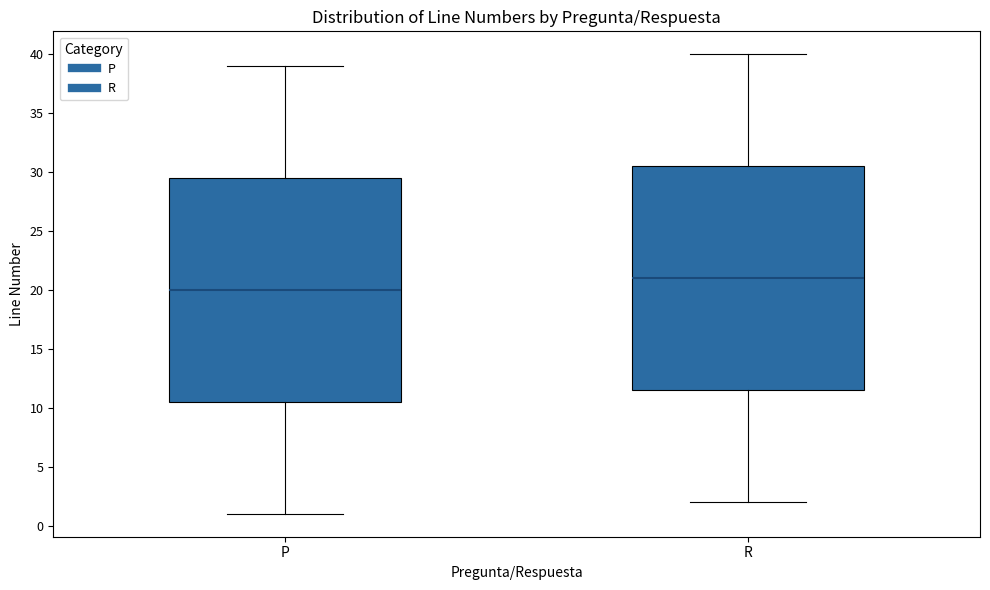

Reading left to right, transcribe this box plot: for each box, give where its median line is, the range the box spans, and where its two whiskers end, as read against the y-axis. The values are not printed on the chart, so give them approximately, as read against the axis.

P: median 20.0, box 10.5 to 29.5, whiskers 1.0 to 39.0
R: median 21.0, box 11.5 to 30.5, whiskers 2.0 to 40.0